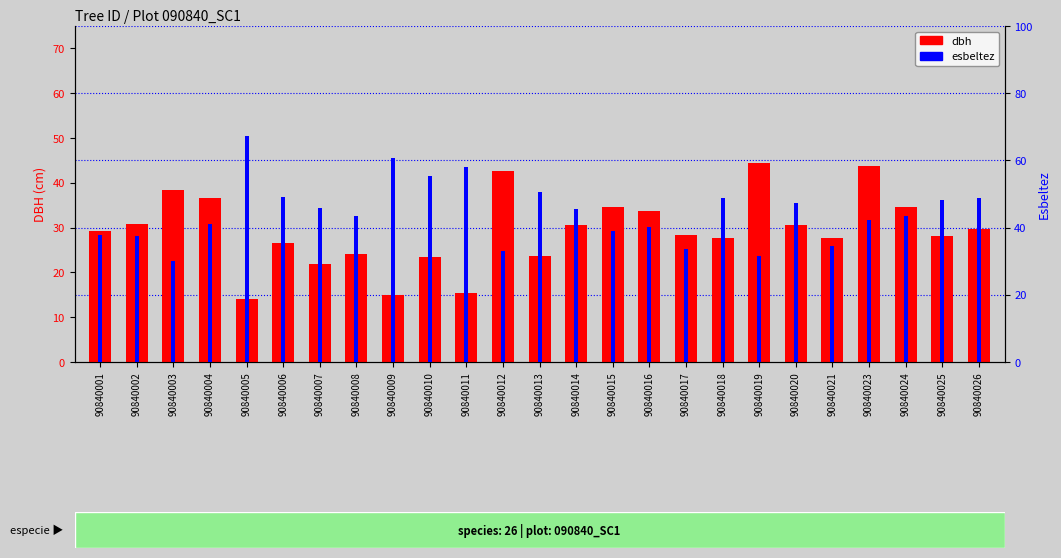

List the series in order of their peak value, lowest first.

dbh, esbeltez